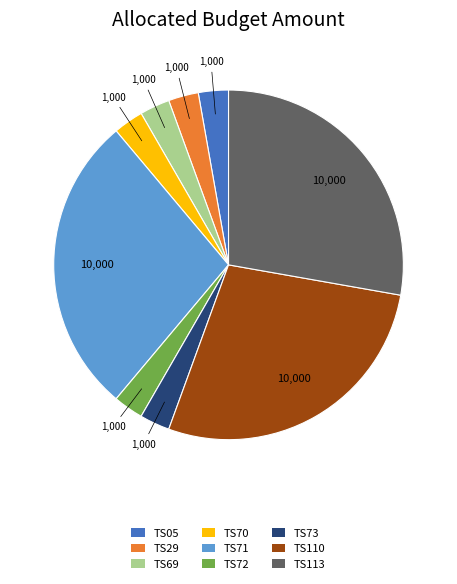

Do TS71 and TS29 together represent more than half of the pie?

No